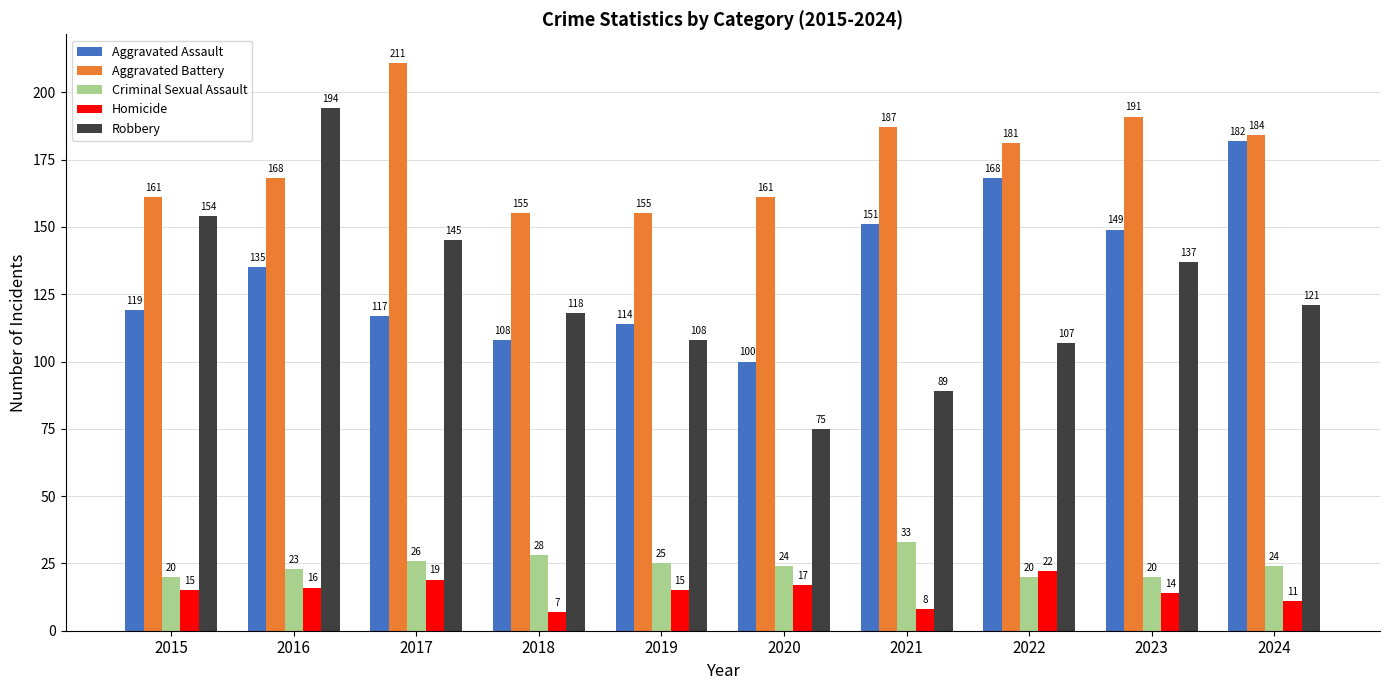

What is the minimum value for Criminal Sexual Assault?

20